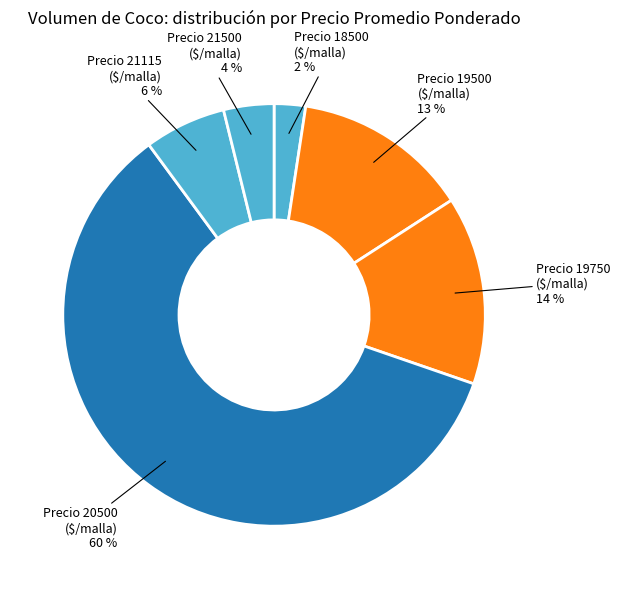

Which category has the biggest portion of the pie?

Precio 20500 ($/malla)